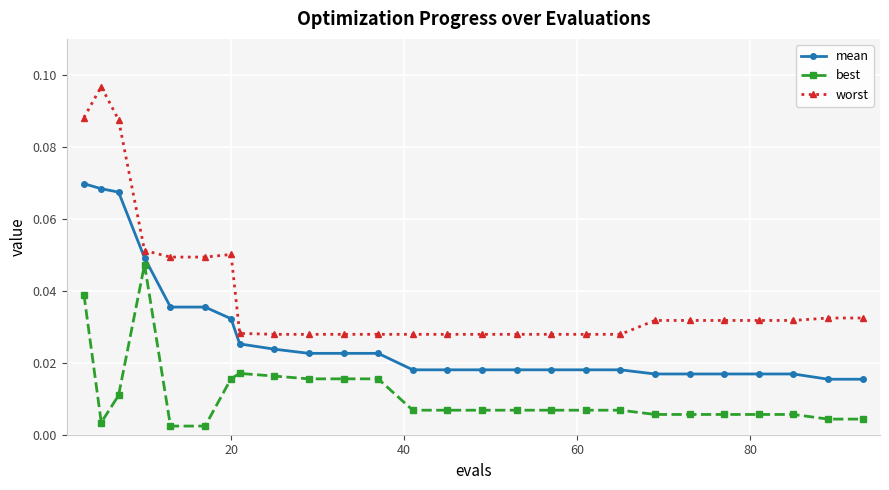

How many categories are shown in the chart?

26